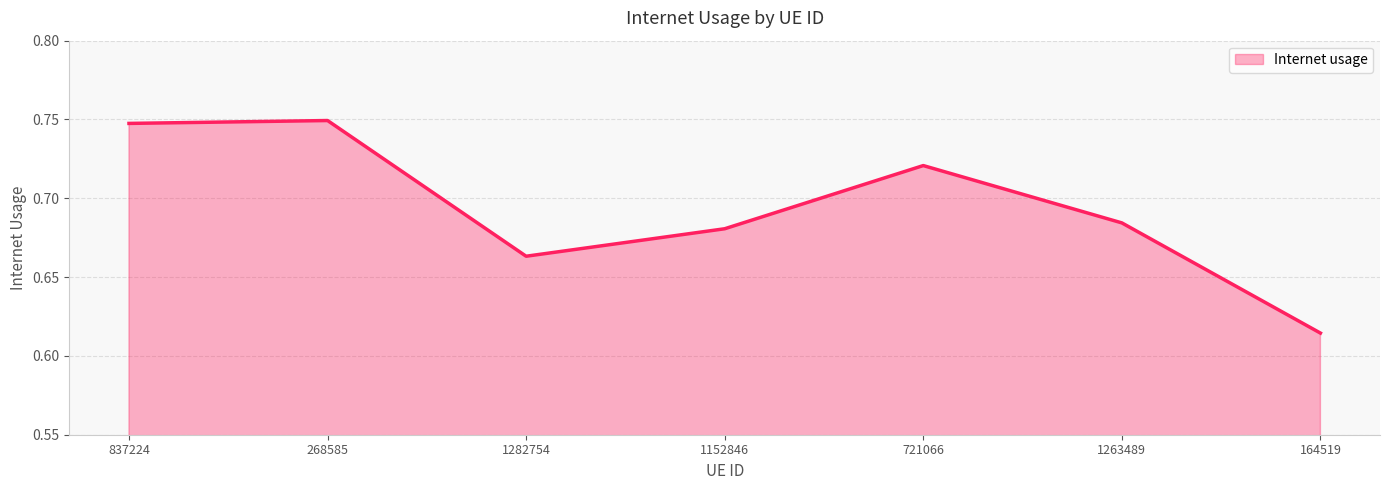

Which has a higher value, 721066 or 268585?

268585